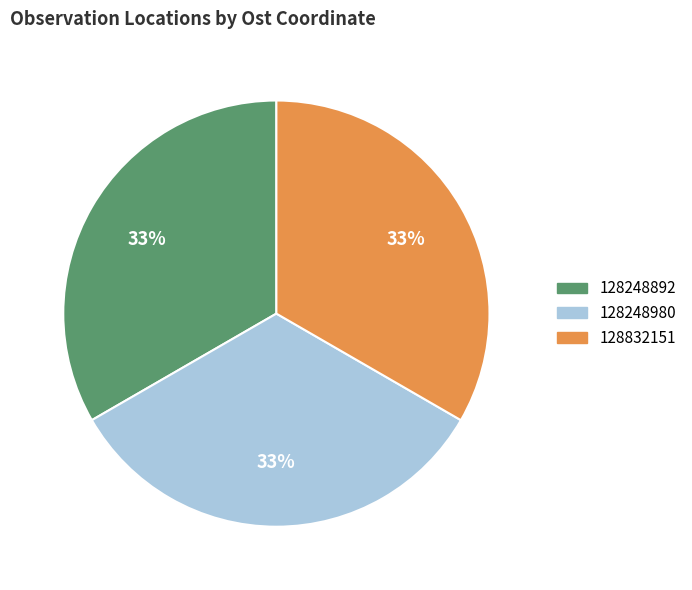

To the nearest percent, what portion does 128248892 represent?

33%